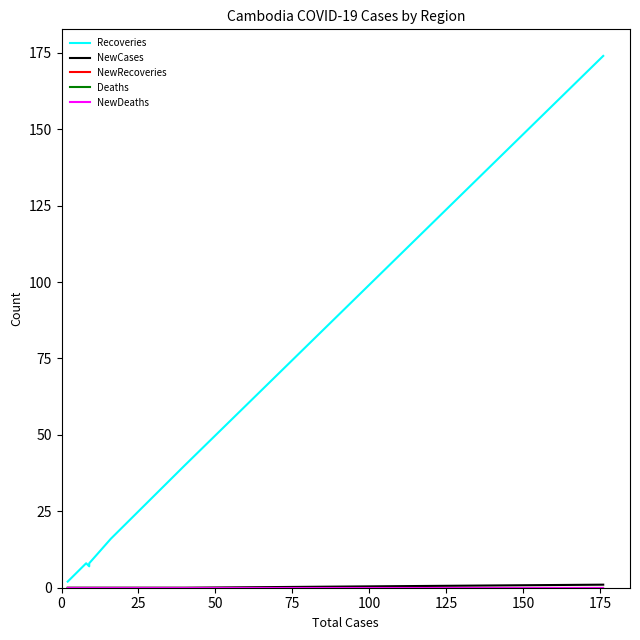

At 9, list the series in order from smallest to largest.

NewCases, NewRecoveries, Deaths, NewDeaths, Recoveries